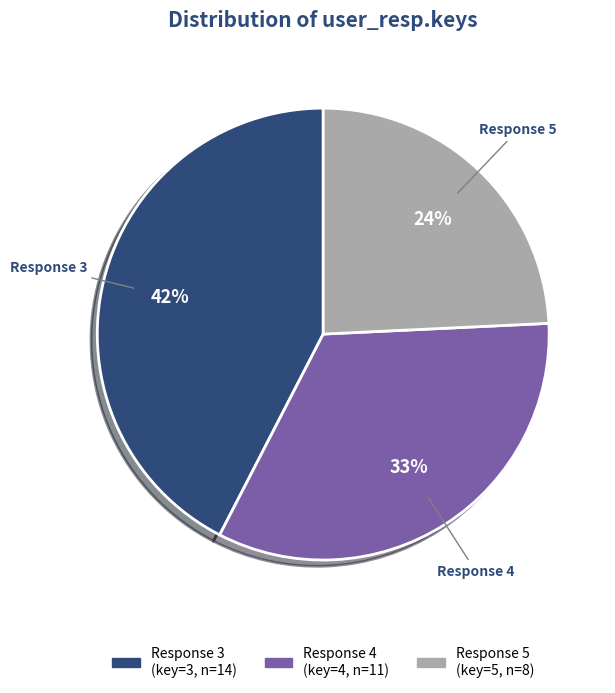

How many slices are in this pie chart?

3